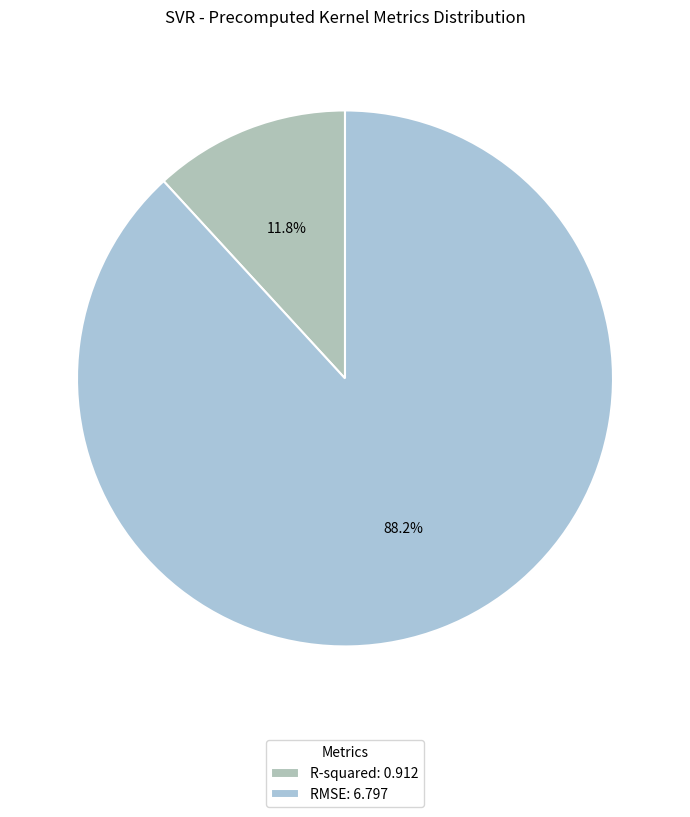

Is it true that RMSE is 88% of the pie?

True